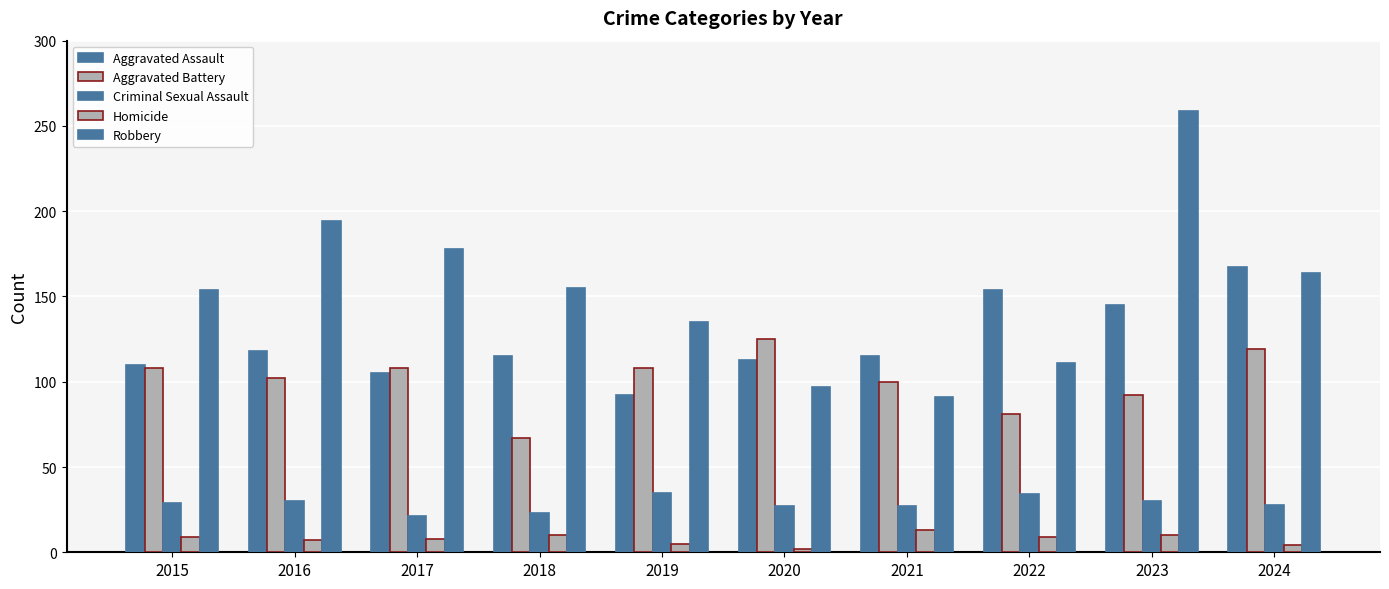

How many distinct data groups are displayed?

5